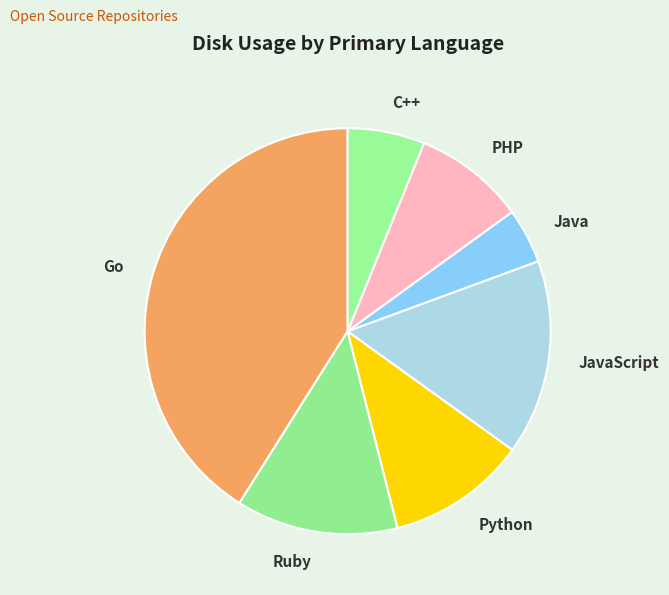

Is the sum of Python and Go greater than half?

Yes